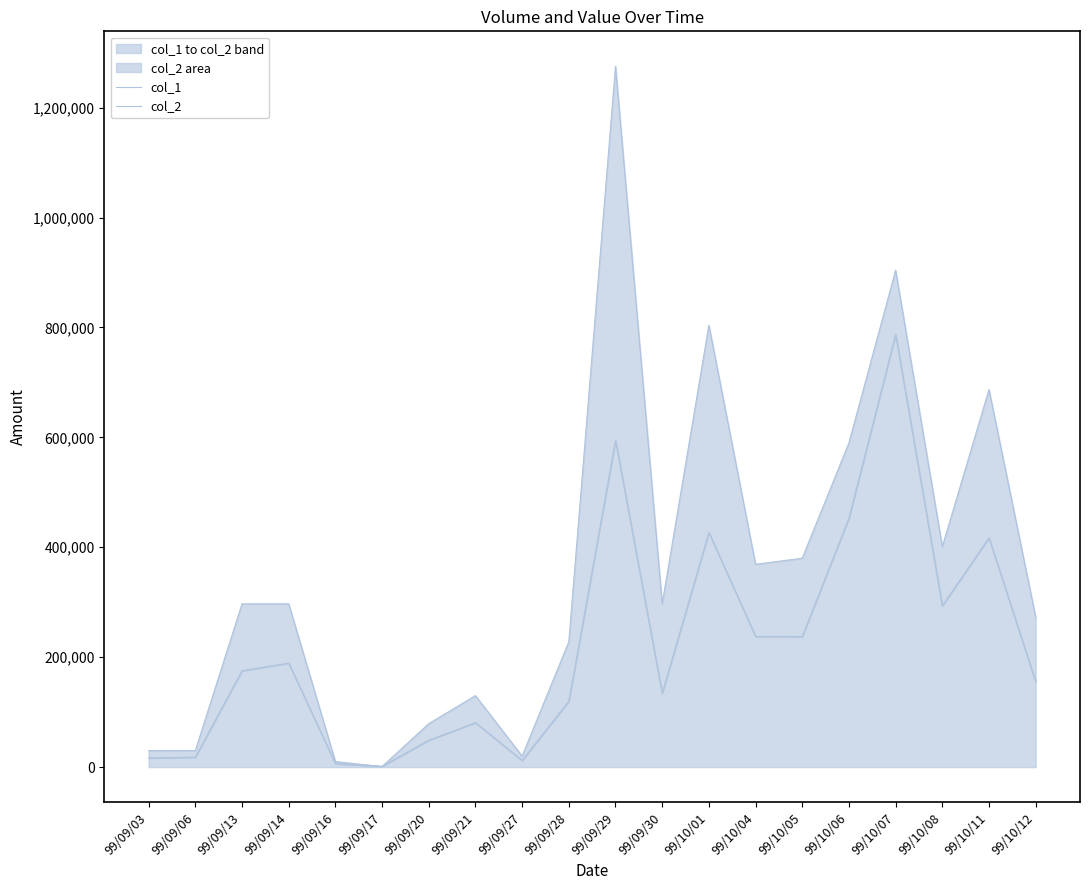

What are all the series names shown in the legend?

col_1, col_2